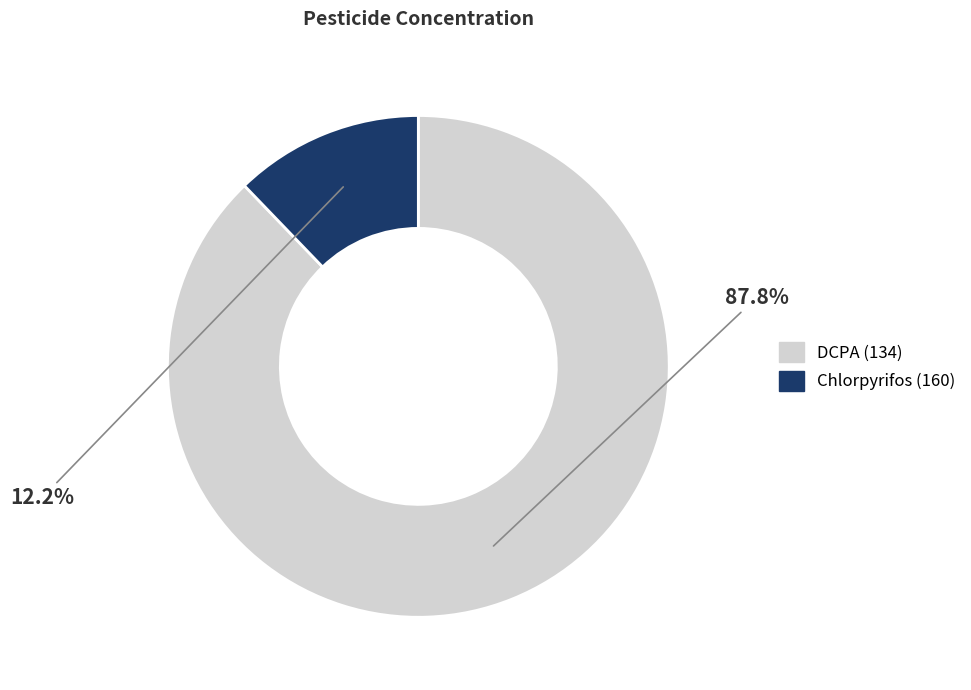

Which has a higher value, Chlorpyrifos (160) or DCPA (134)?

DCPA (134)